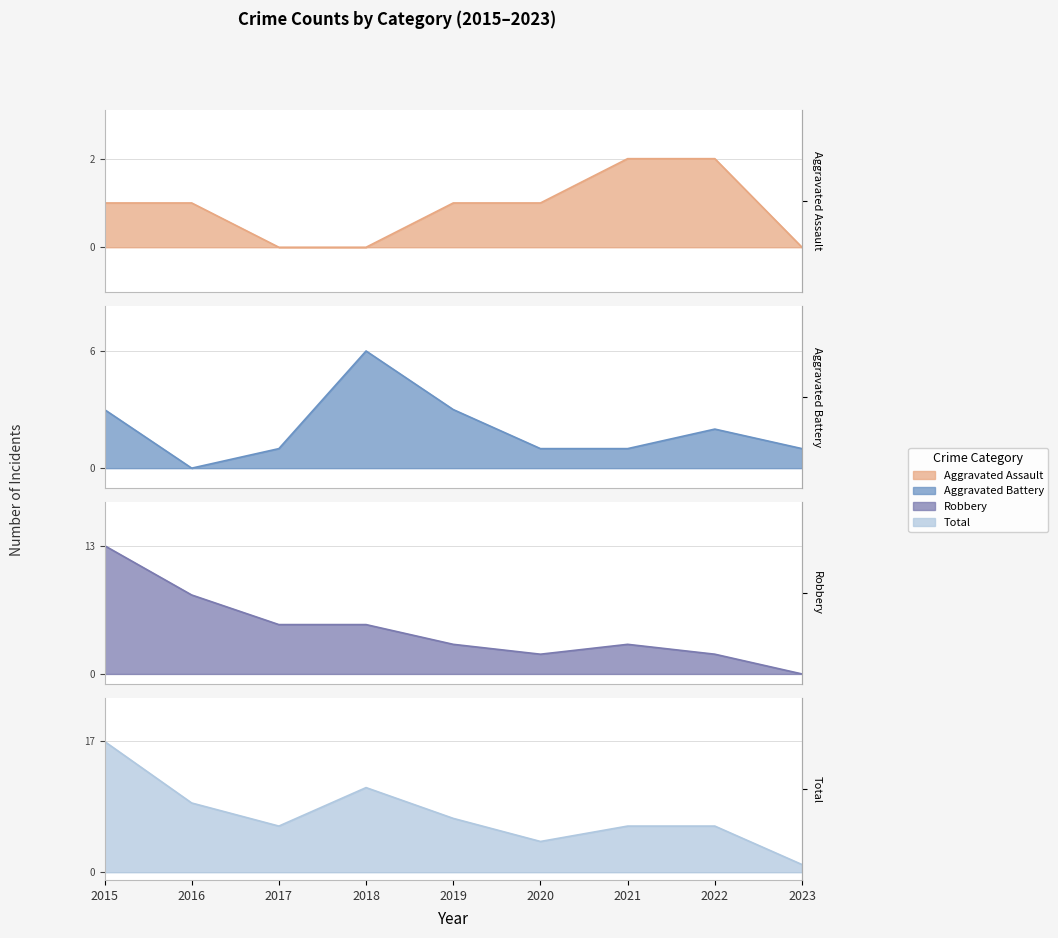

What is the difference between the maximum and minimum values in the Aggravated Battery series?

6